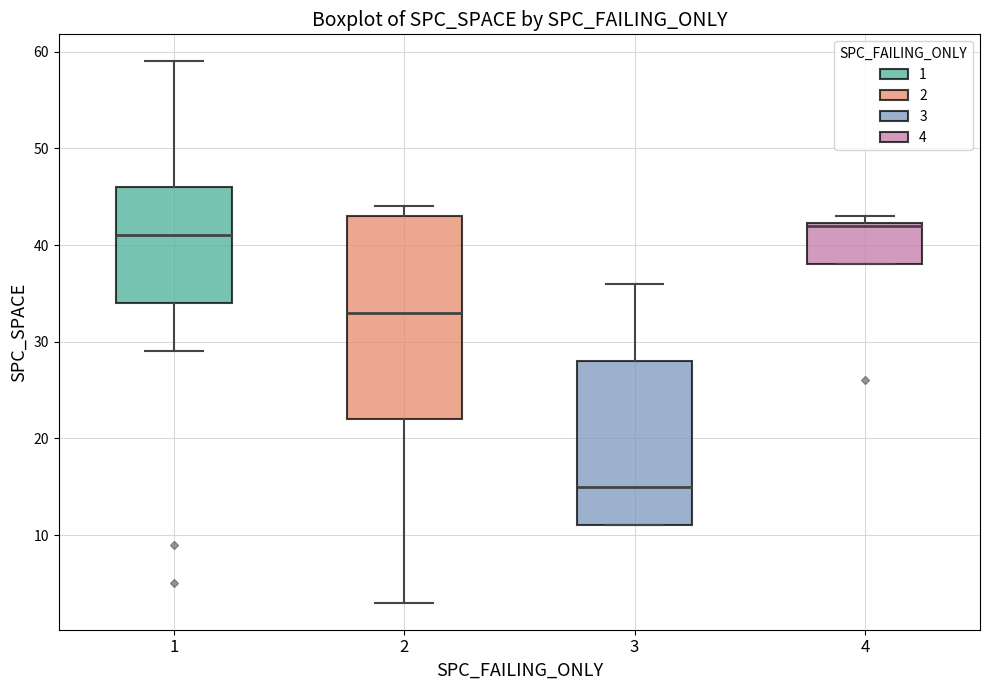

Which box is the tallest, from its lower edge to its upper edge?

2